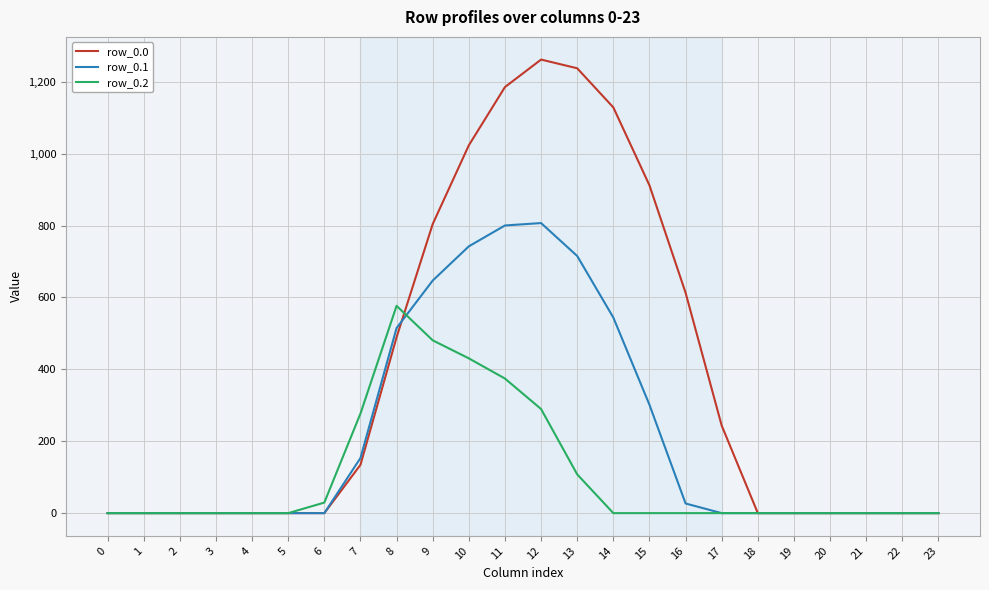

Which series changed the most between 8 and 18?

row_0.2